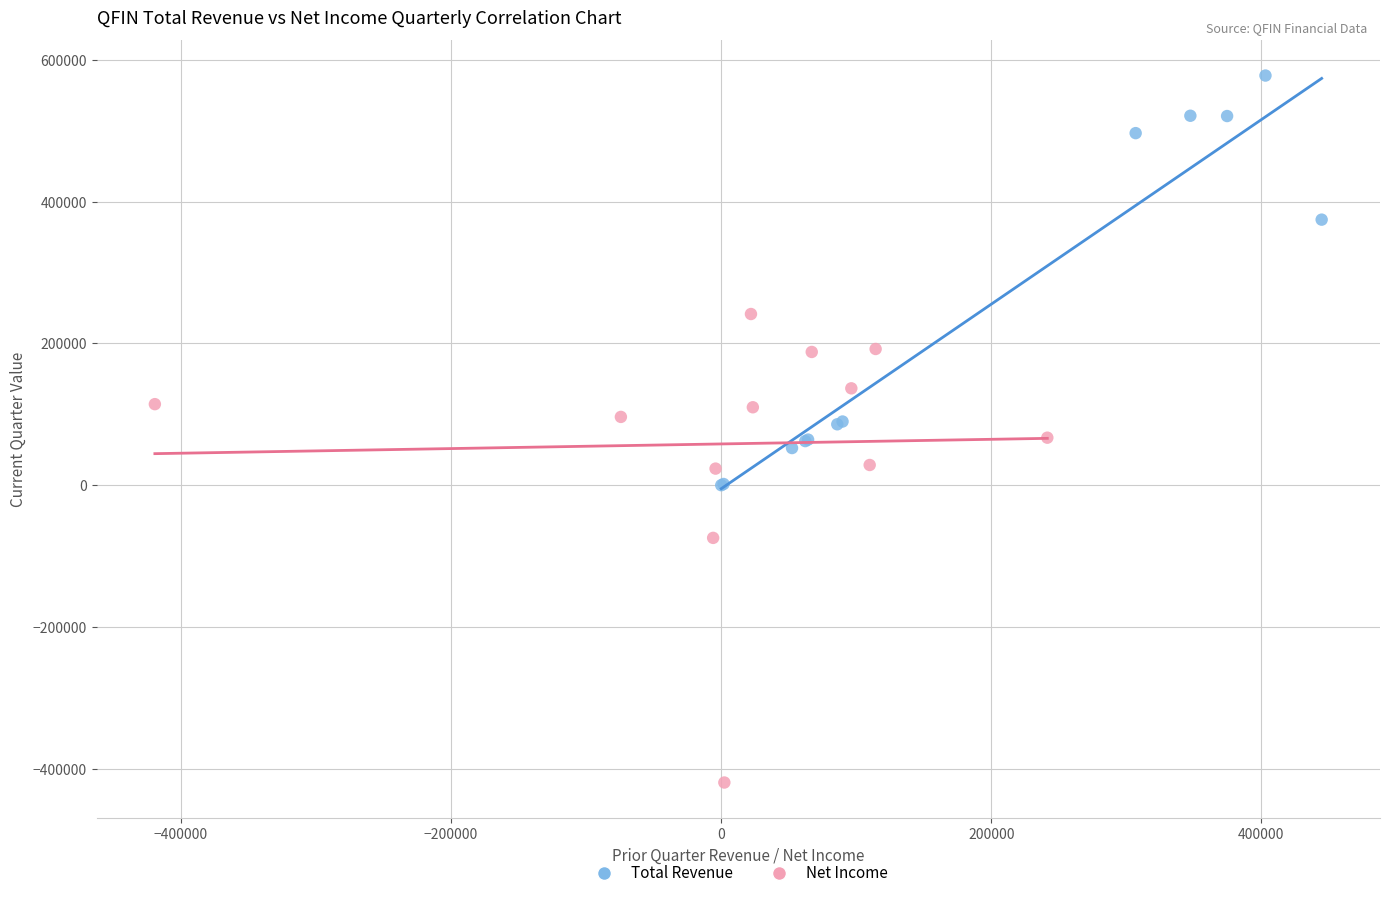

Which series reaches the maximum Y coordinate?

Total Revenue